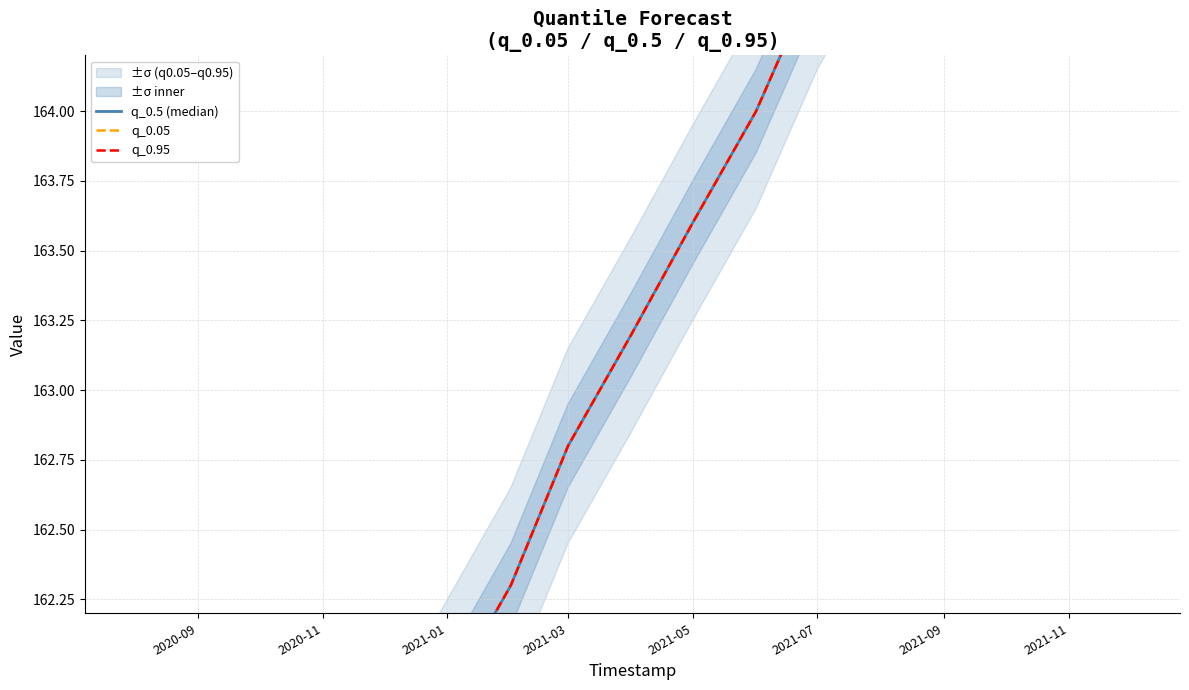

Is it true that q_0.05 equals 243.0 at 2021-01?

False